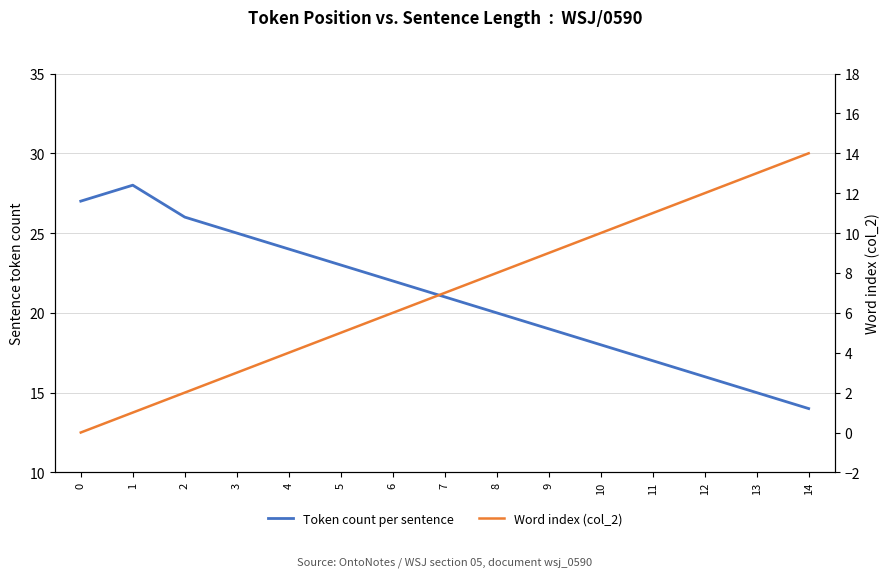

At how many categories does at least one series exceed 4?

15